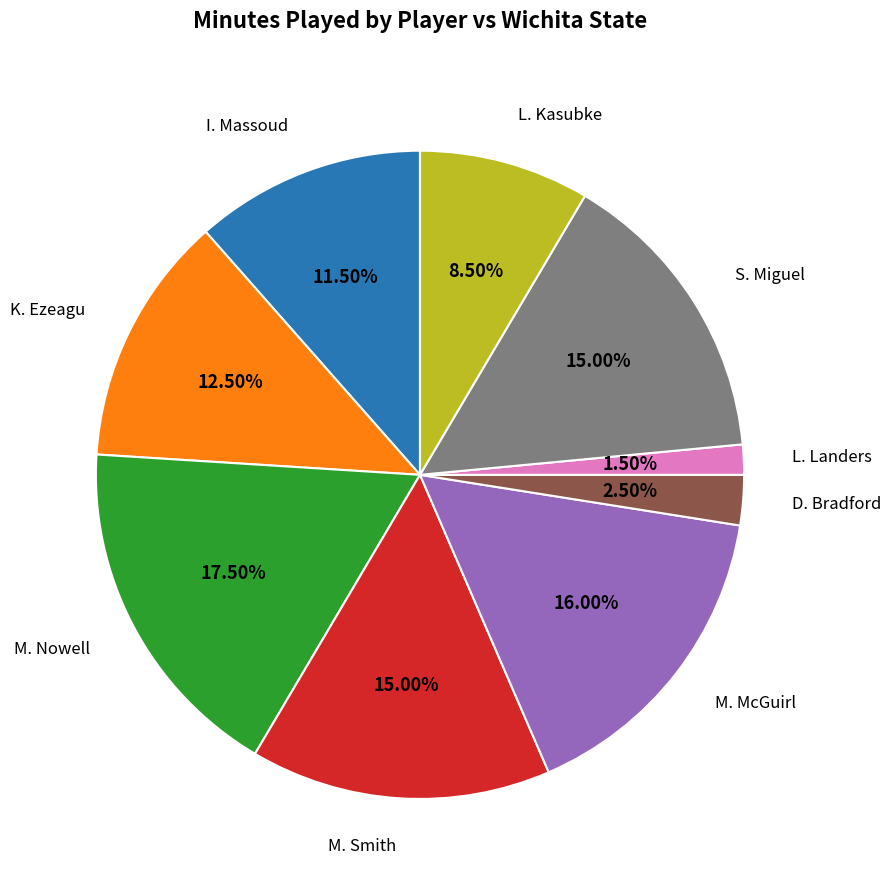

Is there a majority slice in this chart?

No